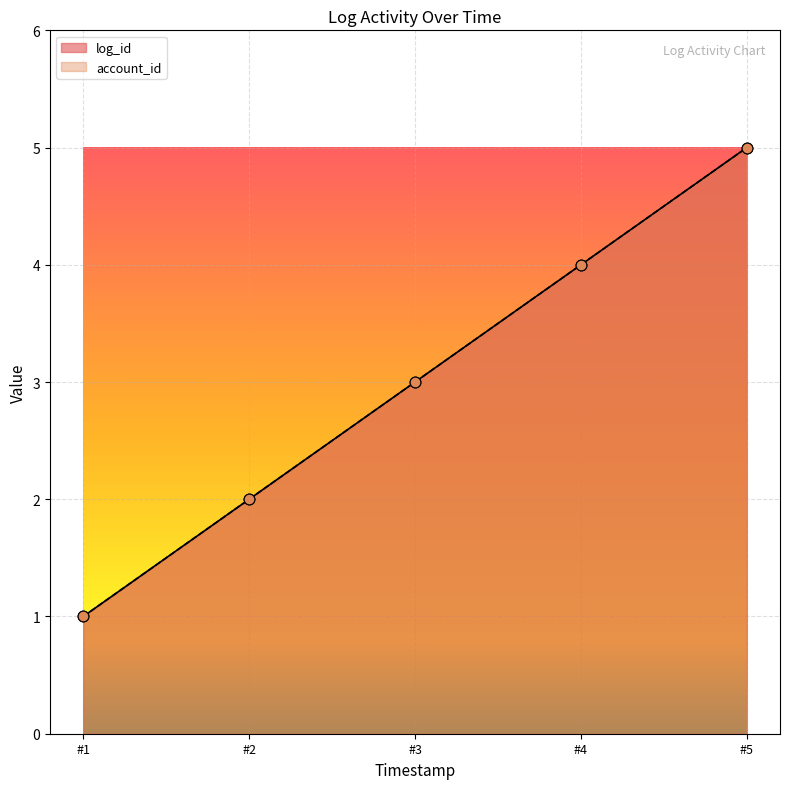

Is the value of log_id at #1 greater than the value of account_id at #2?

No